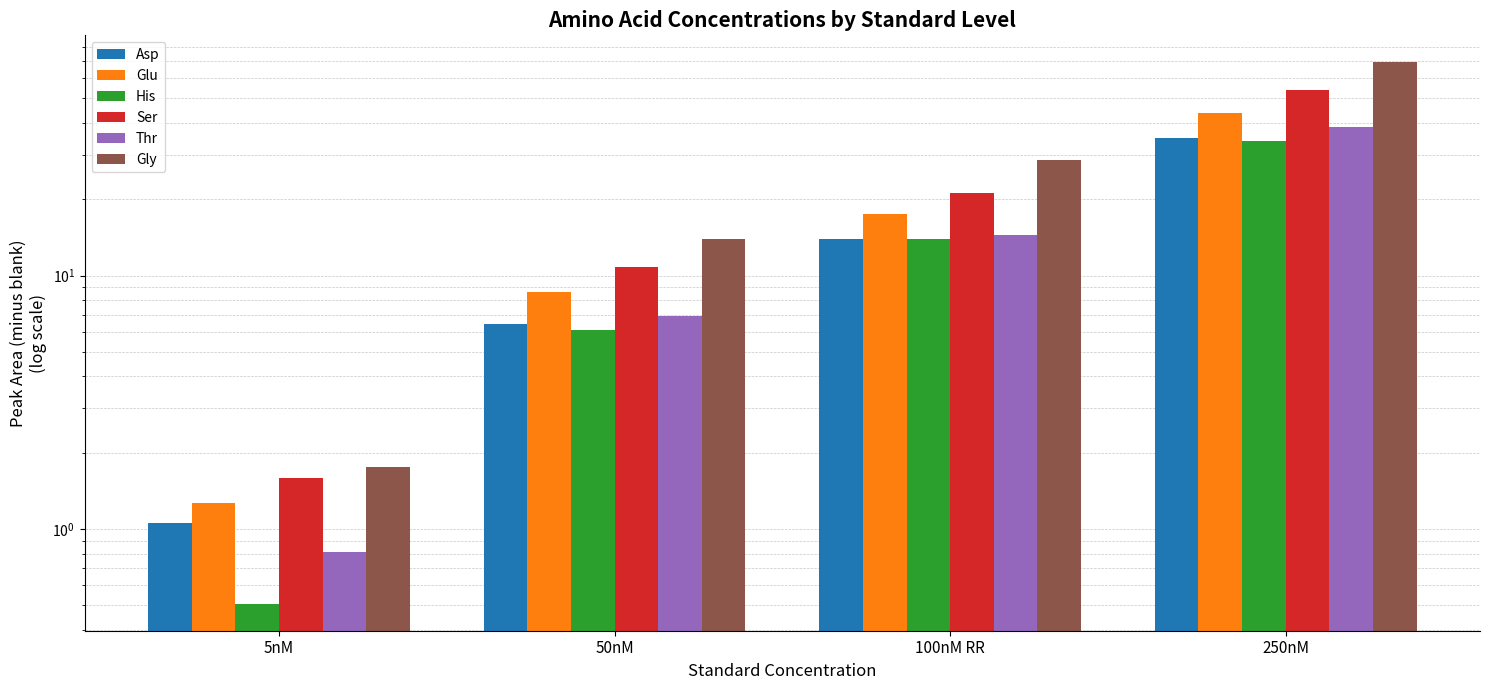

Reading left to right, transcribe all the data shown in this chart.

Asp: 5nM=1.1	50nM=6.4	100nM RR=13.9	250nM=34.8
Glu: 5nM=1.3	50nM=8.6	100nM RR=17.6	250nM=43.9
His: 5nM=0.5	50nM=6.1	100nM RR=13.9	250nM=33.8
Ser: 5nM=1.6	50nM=10.8	100nM RR=21.3	250nM=53.8
Thr: 5nM=0.8	50nM=6.9	100nM RR=14.5	250nM=38.4
Gly: 5nM=1.8	50nM=13.9	100nM RR=28.7	250nM=69.3